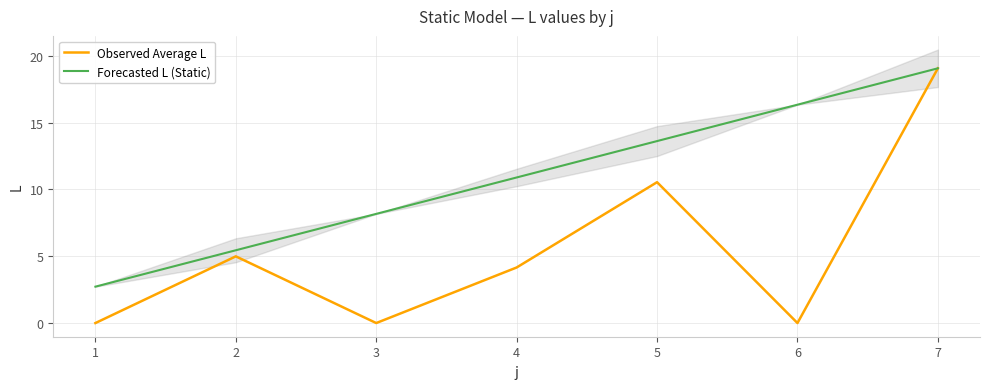

True or false: Forecasted L (Static) has a value of 16.3 at 6.

True